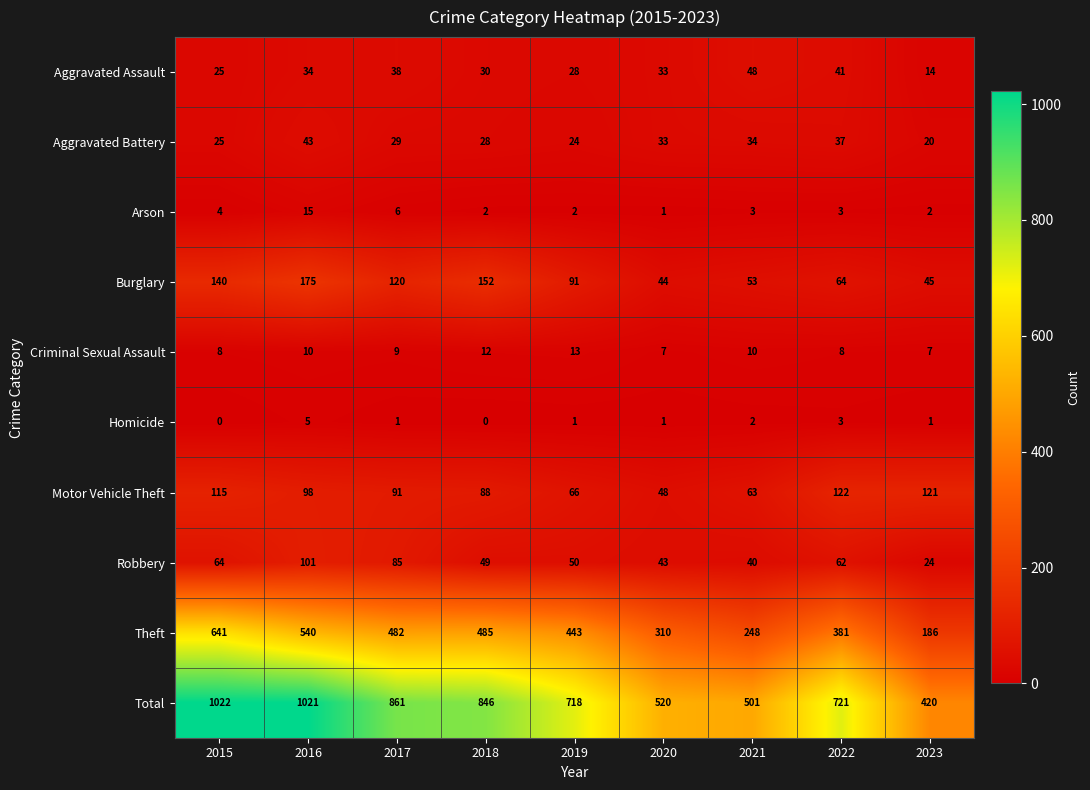

Which series has the largest range (max minus min)?

Total